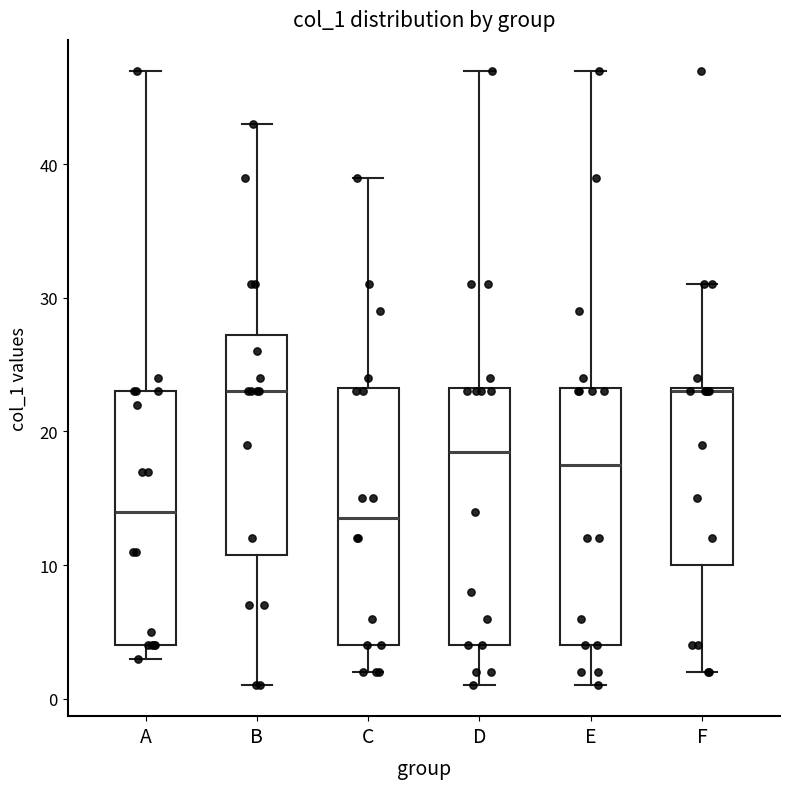

Where is the lower edge of the box for E on the y-axis? The values are not printed on the chart, so give them approximately, as read against the axis.

4